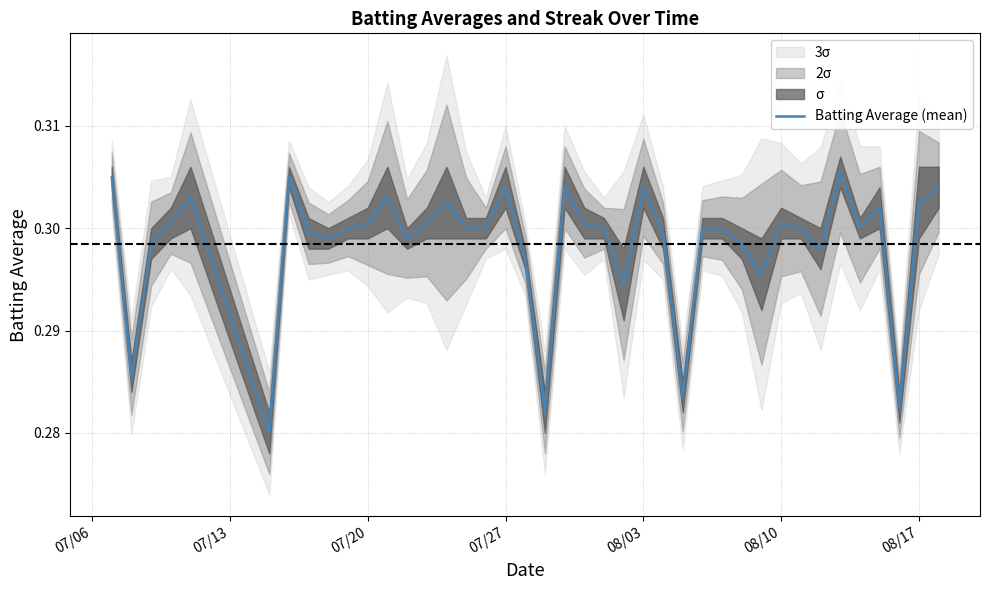

Reading right to left, extract all data points from this chart.

0.3	0.3	0.3	0.3	0.3	0.3	0.3	0.3	0.3	0.3	0.3	0.3	0.3	0.3	0.3	0.3	0.3	0.3	0.3	0.3	0.3	0.3	0.3	0.3	0.3	0.3	0.3	0.3	0.3	0.3	0.3	0.3	0.3	0.3	0.3	0.3	0.3	0.3	0.3	0.3